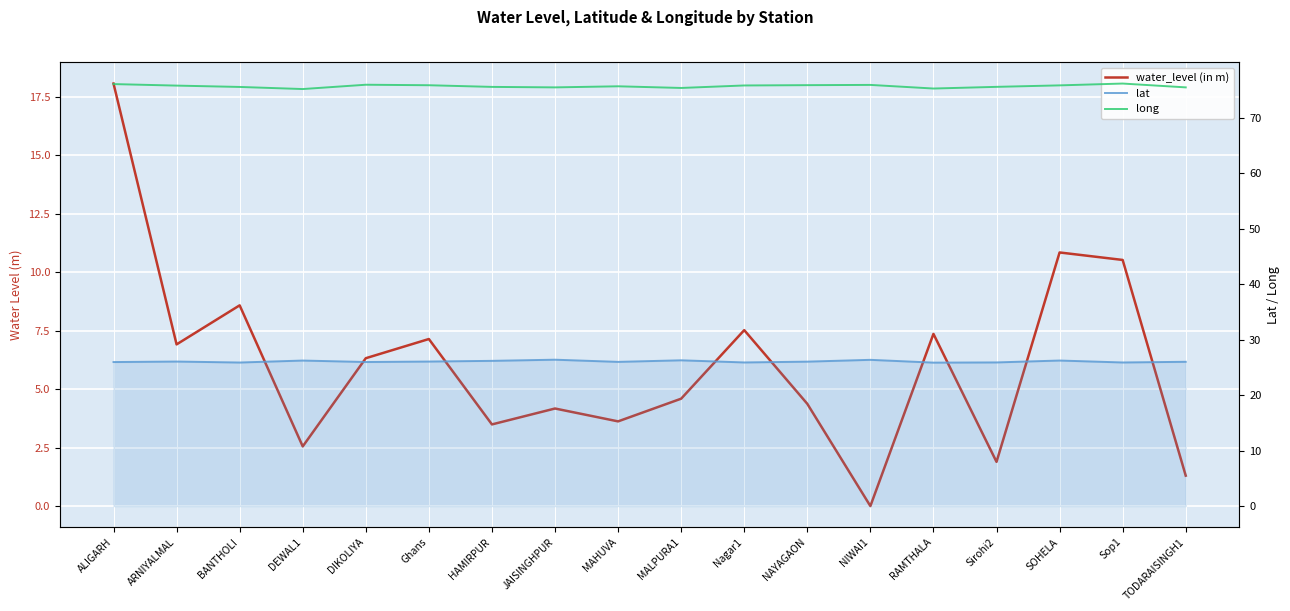

Between NAYAGAON and RAMTHALA, which series saw the biggest shift?

water_level (in m)